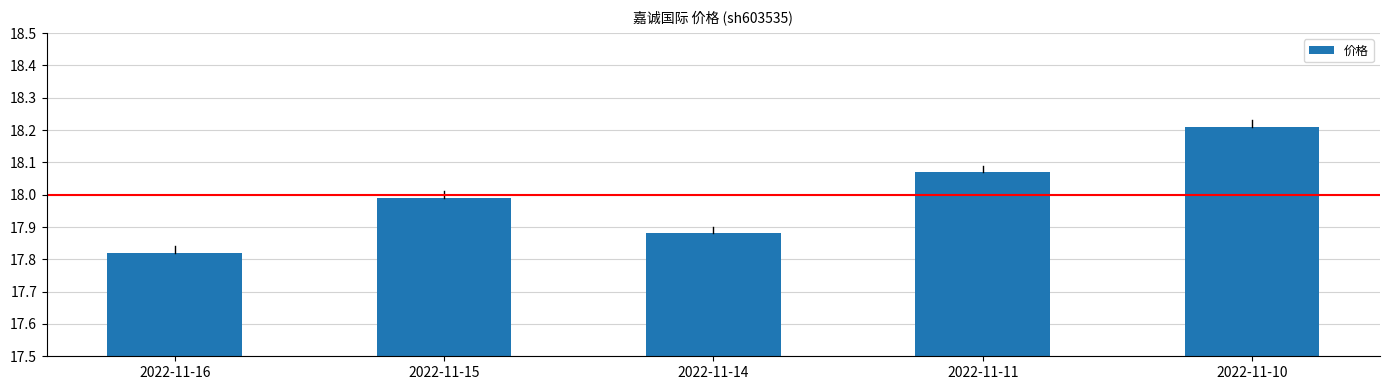

What is the ratio of the value at 2022-11-15 to the value at 2022-11-11?

1.0